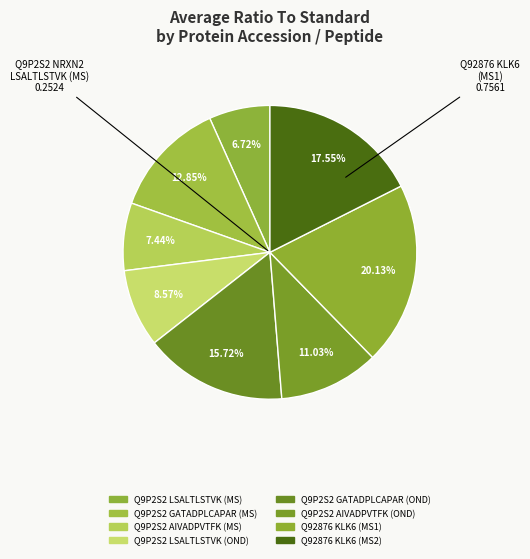

To the nearest percent, what is the average slice percentage?

12%